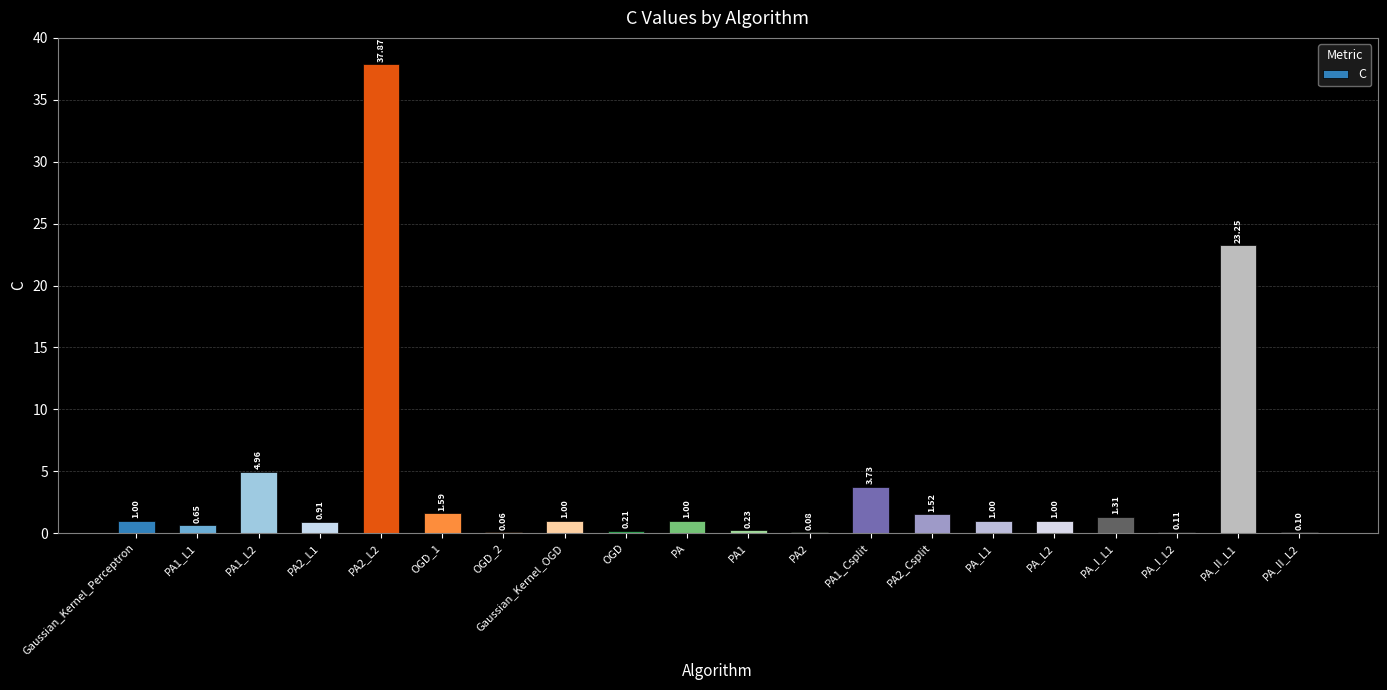

Between PA_I_L2 and OGD, which is larger?

OGD